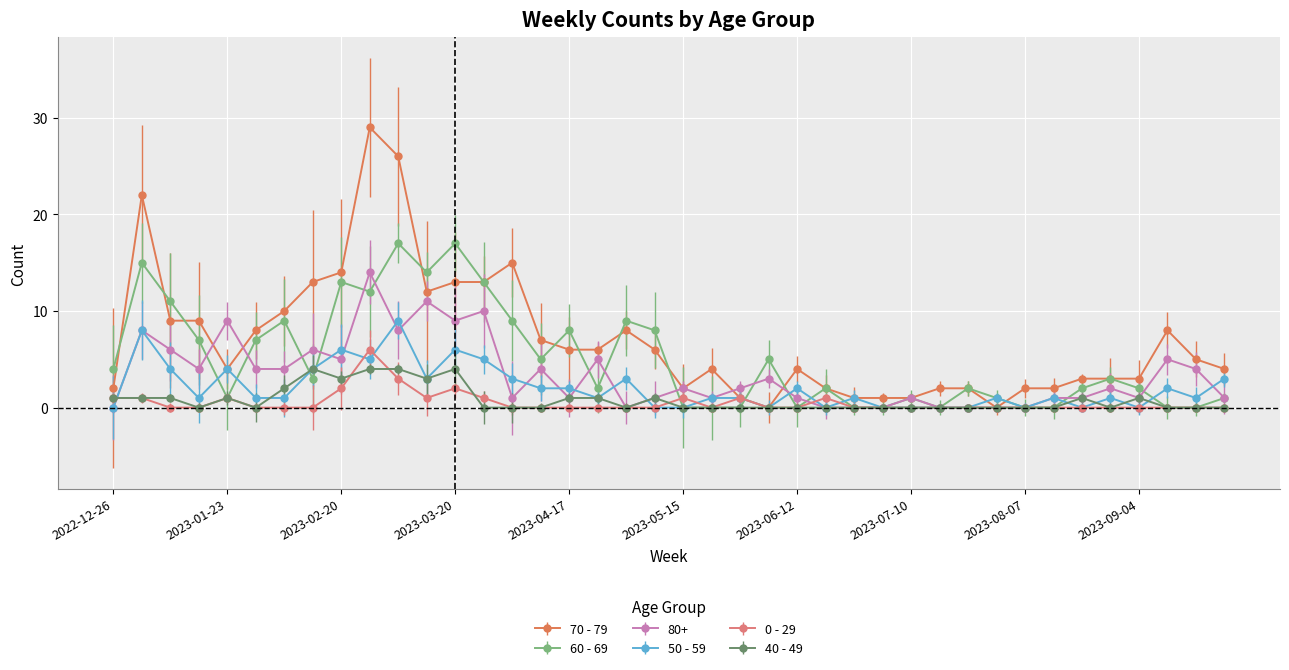

List the series in order of their peak value, highest first.

70 - 79, 60 - 69, 80+, 50 - 59, 0 - 29, 40 - 49